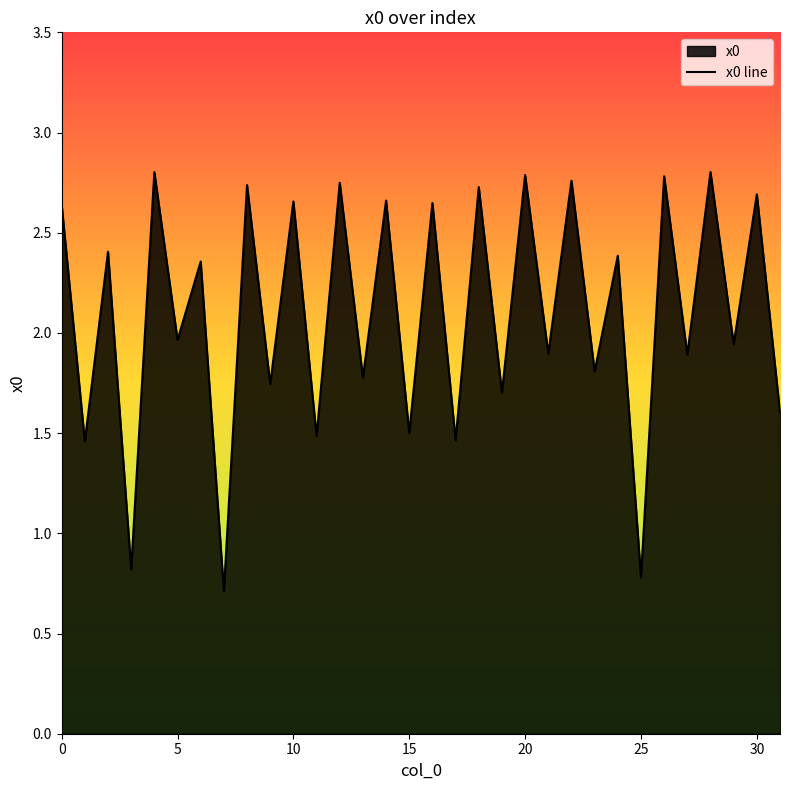

How many lines are shown in the chart?

1